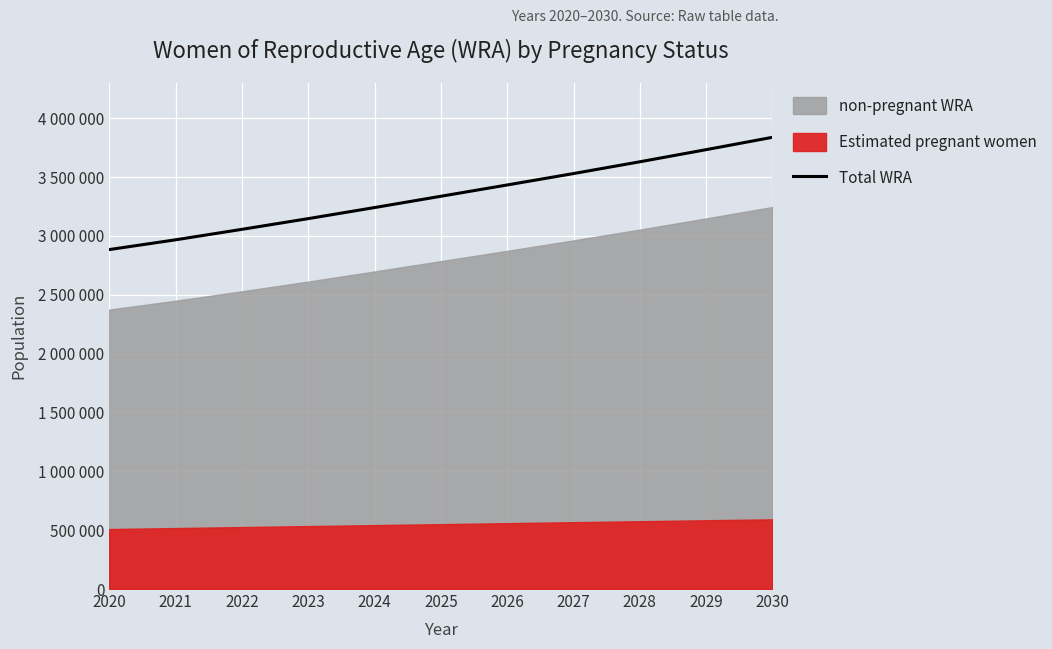

At which category does the chart reach its minimum across all series?

2020